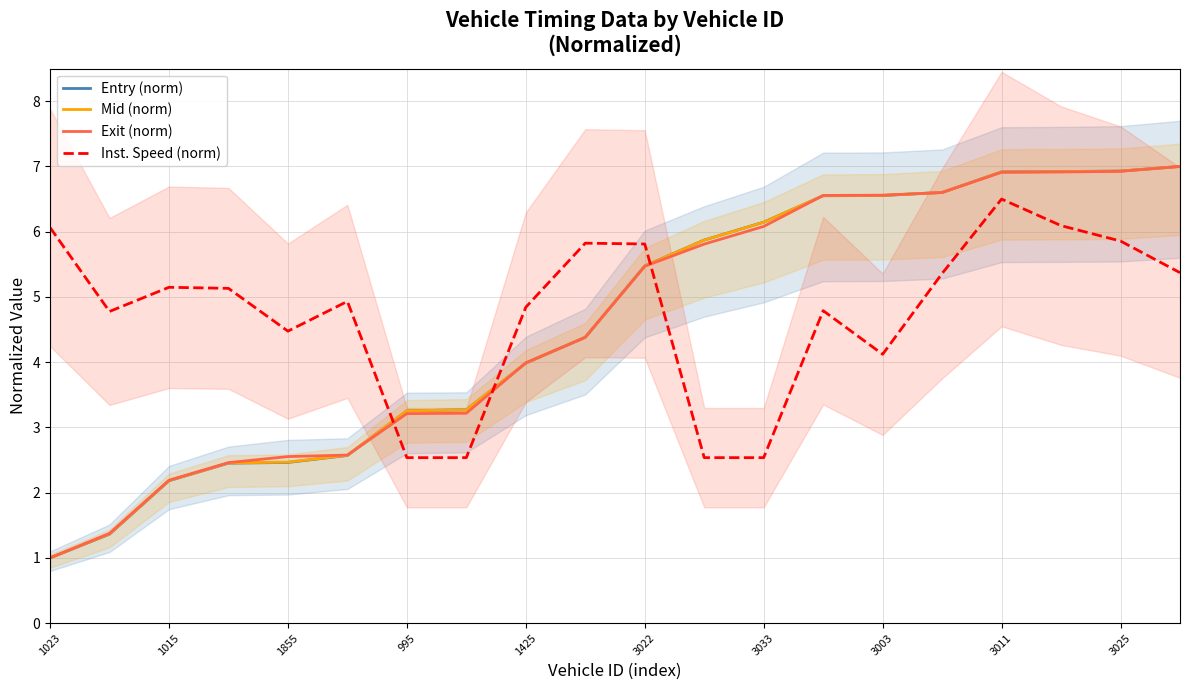

Which series has the largest range (max minus min)?

Entry (norm)